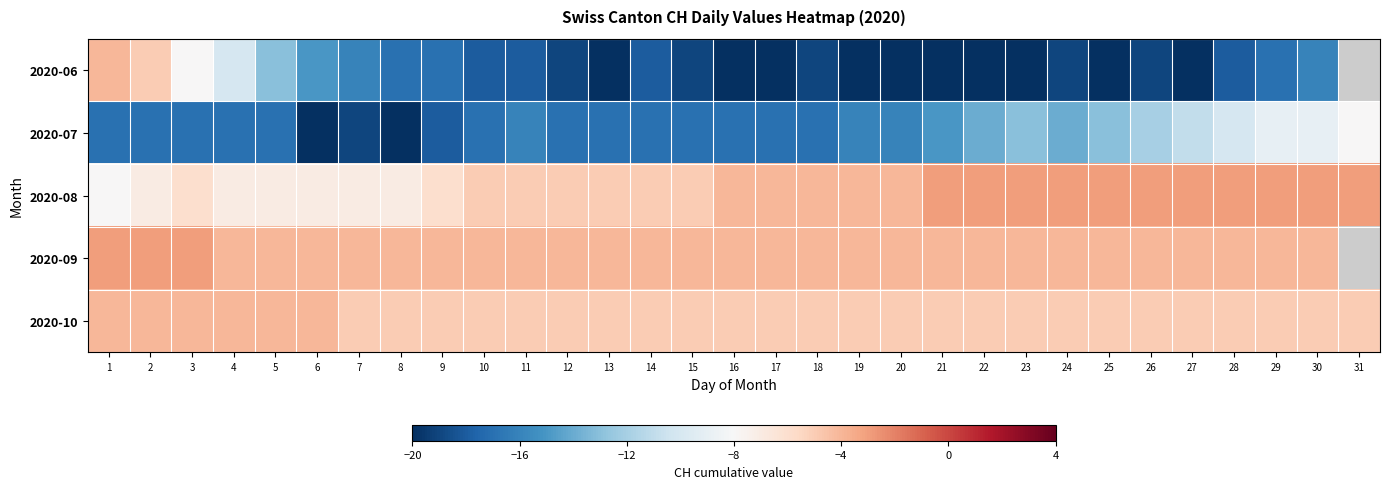

Which has a higher value, 3 or 28?

3